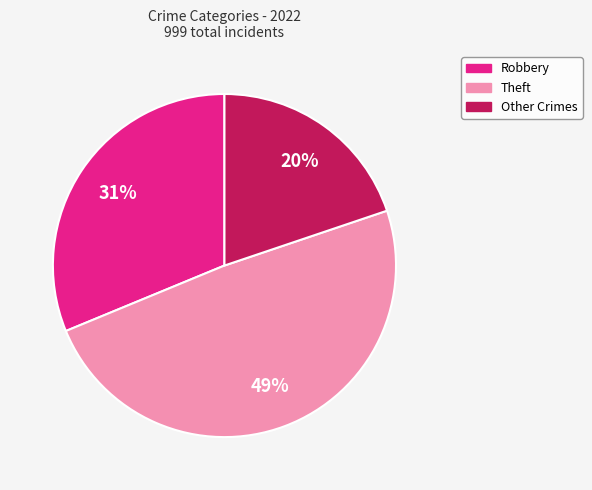

True or false: Robbery accounts for 41% of the total.

False